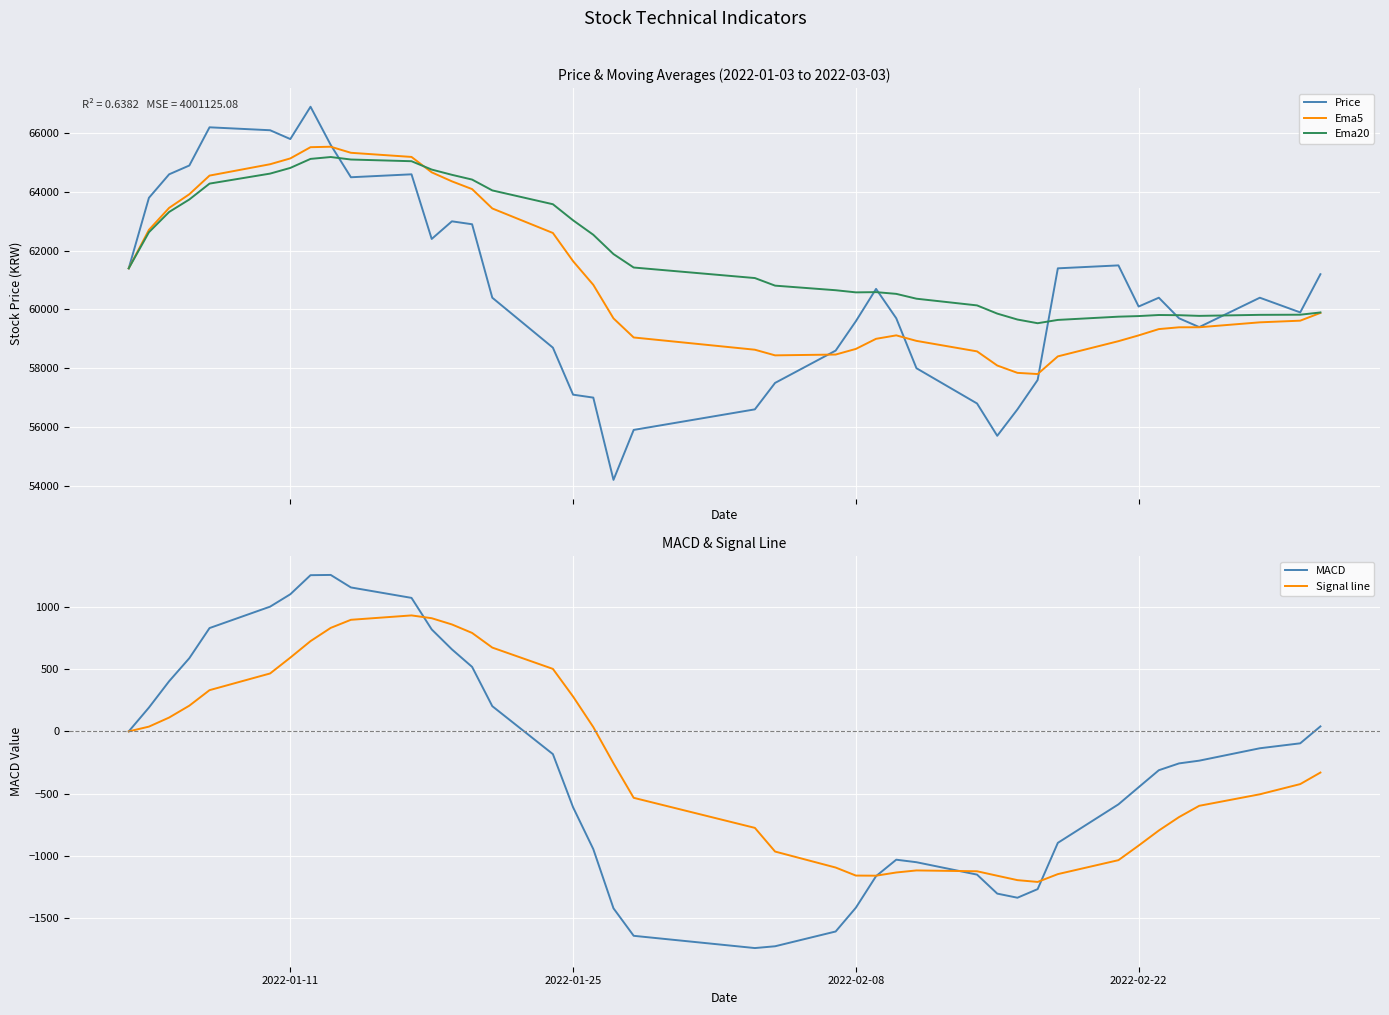

True or false: Ema20 and Ema5 cross at least once.

True